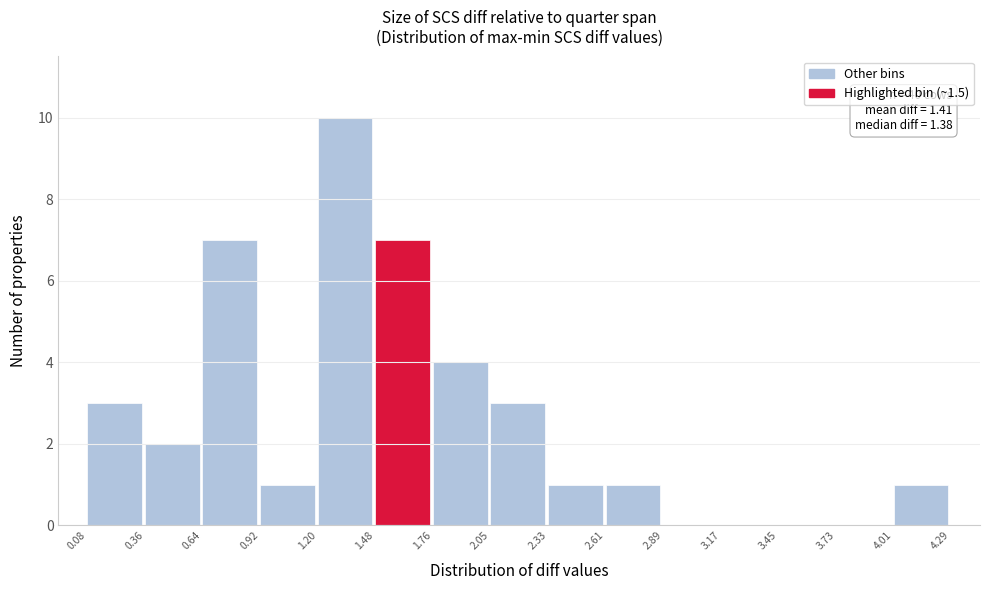

Which range on the x-axis has the tallest bar?

1.20 to 1.48